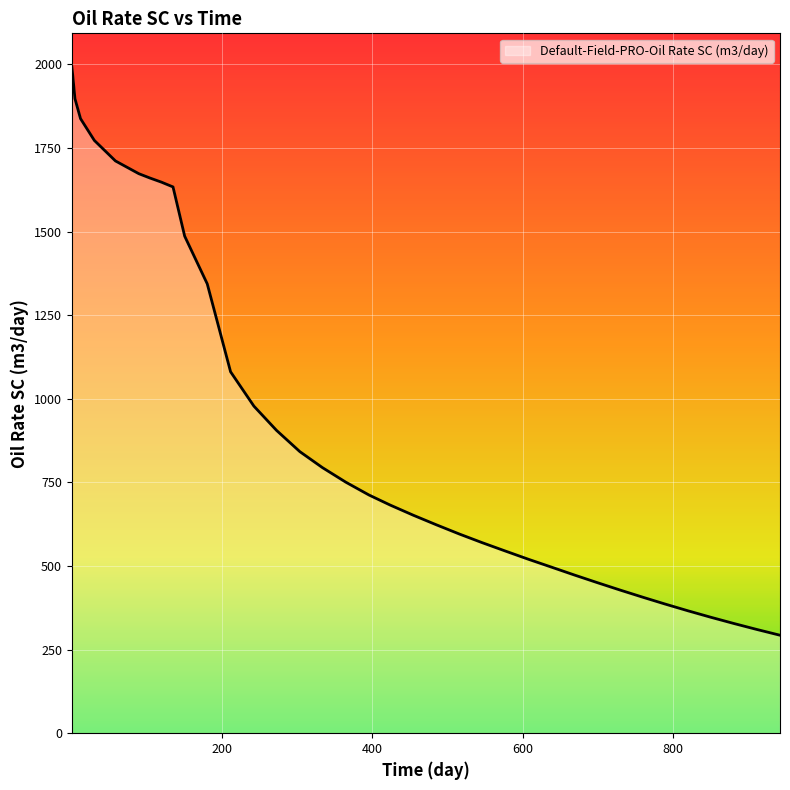

What is the minimum value shown in the chart?

293.0